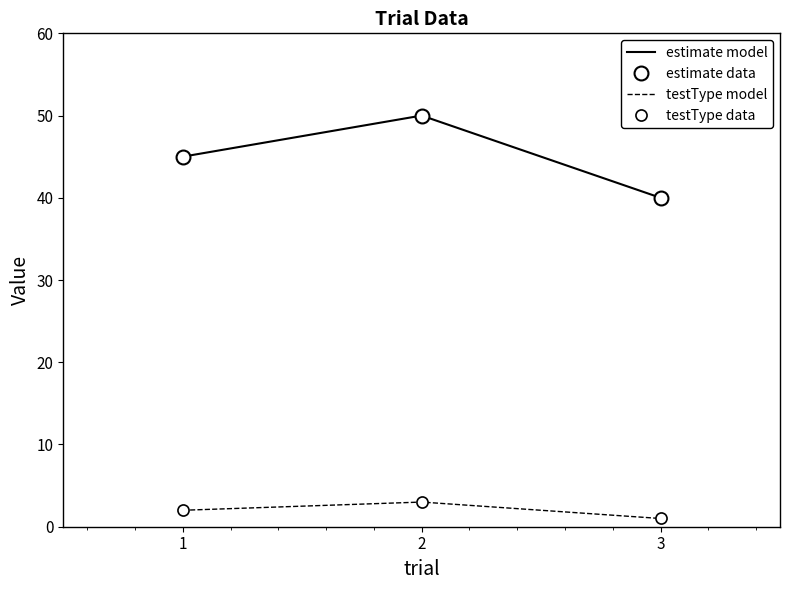

True or false: testType model has a value of 3 at 1.

False